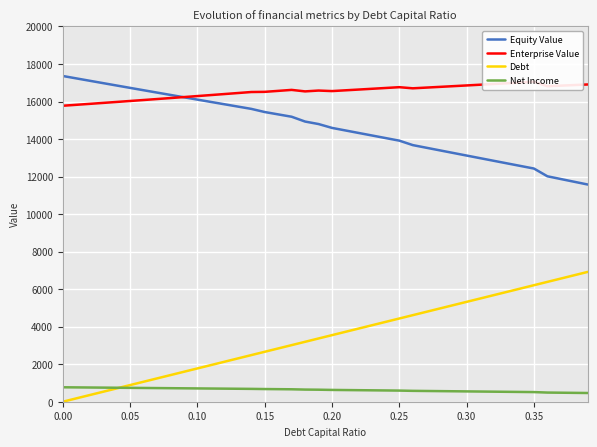

True or false: Equity Value has more than 0 points higher than both neighbors.

False